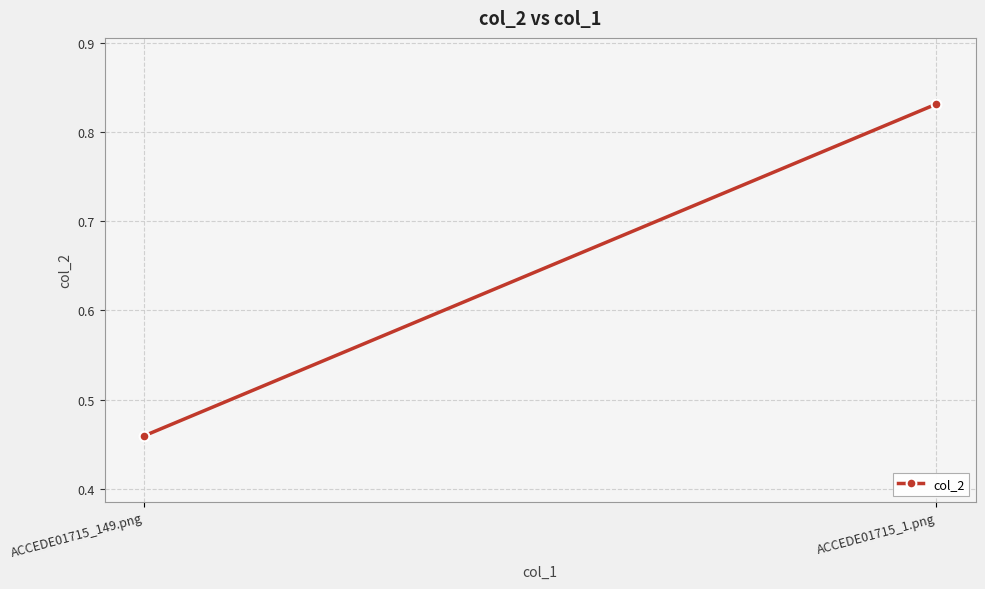

Is it true that the value at ACCEDE01715_1.png is 0.4?

False